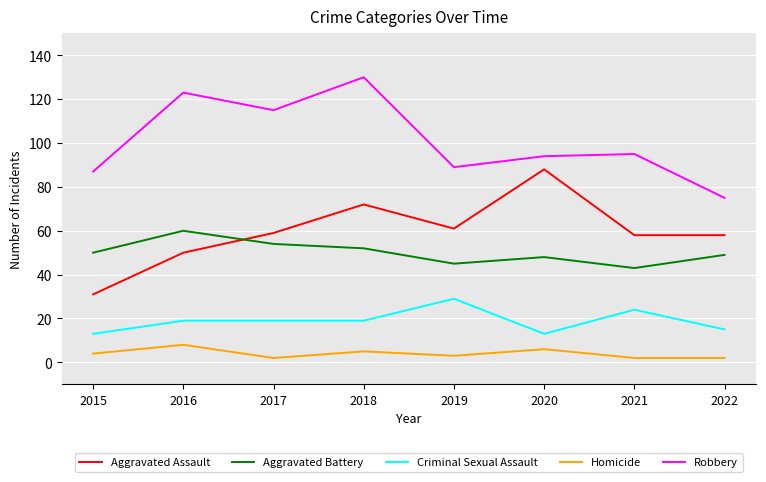

What is the difference between the maximum and minimum values in the Homicide series?

6